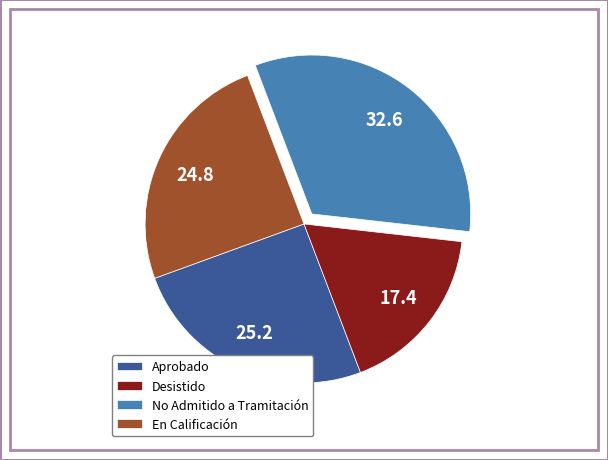

What is the smallest slice in the pie chart?

Desistido